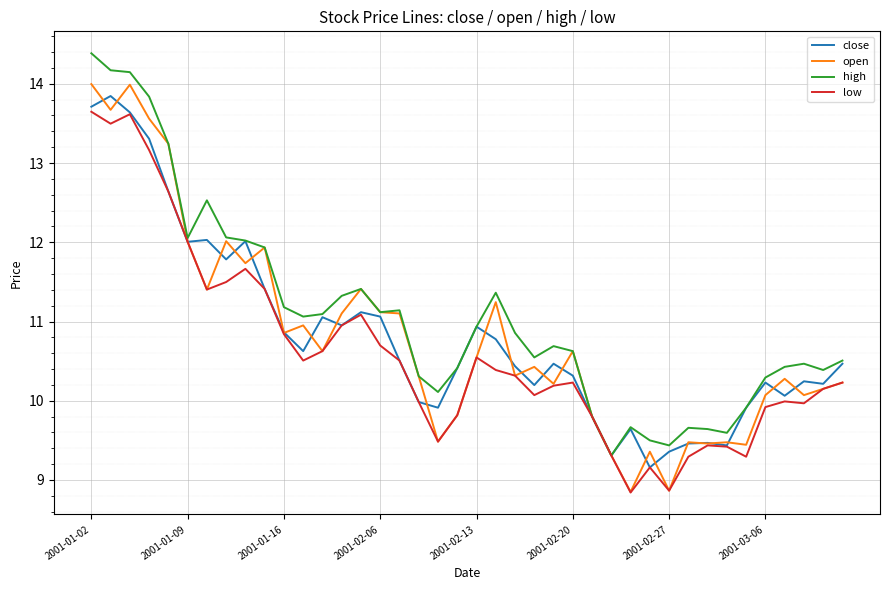

What is the minimum value shown in the chart?

8.8